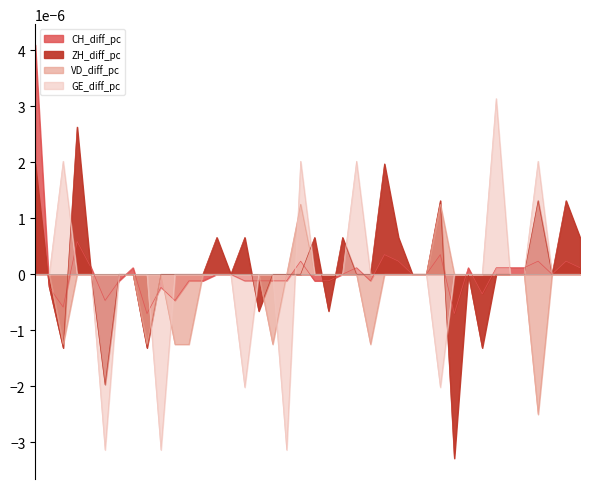

Which series has the widest spread of values?

GE_diff_pc